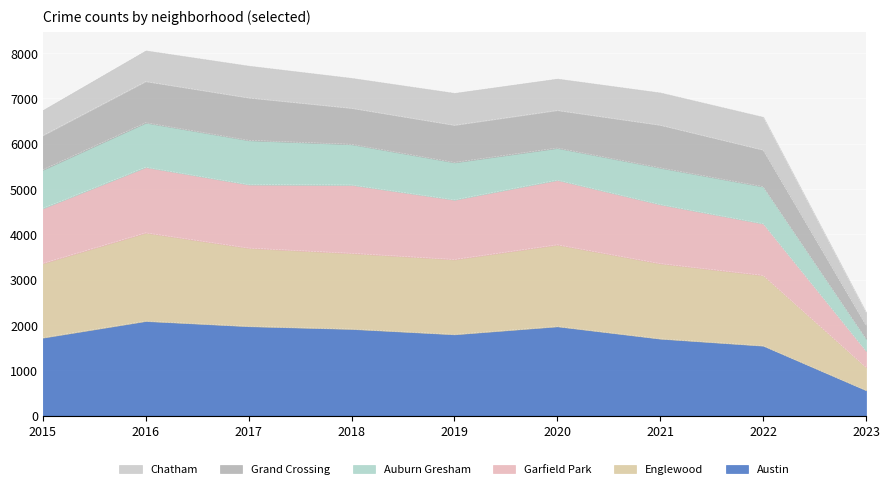

Which category has the lowest value in the Austin series?

2023